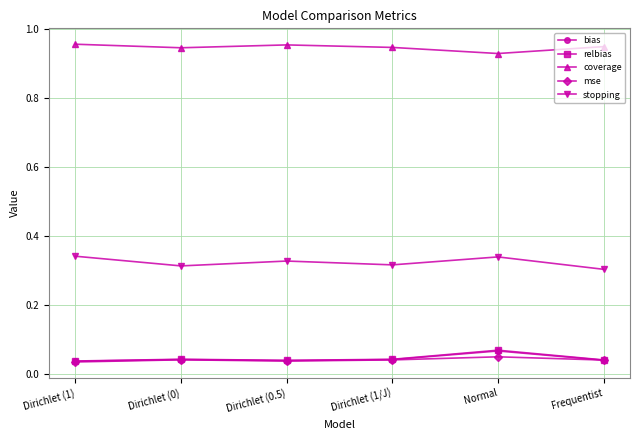

The stopping series shows 0.3 at Normal. True or false?

True